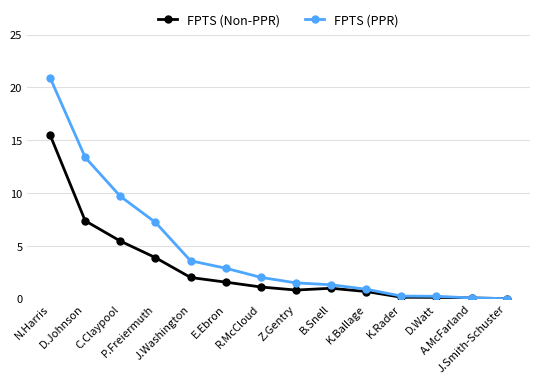

True or false: FPTS (PPR) has more than 2 interior local peaks.

False